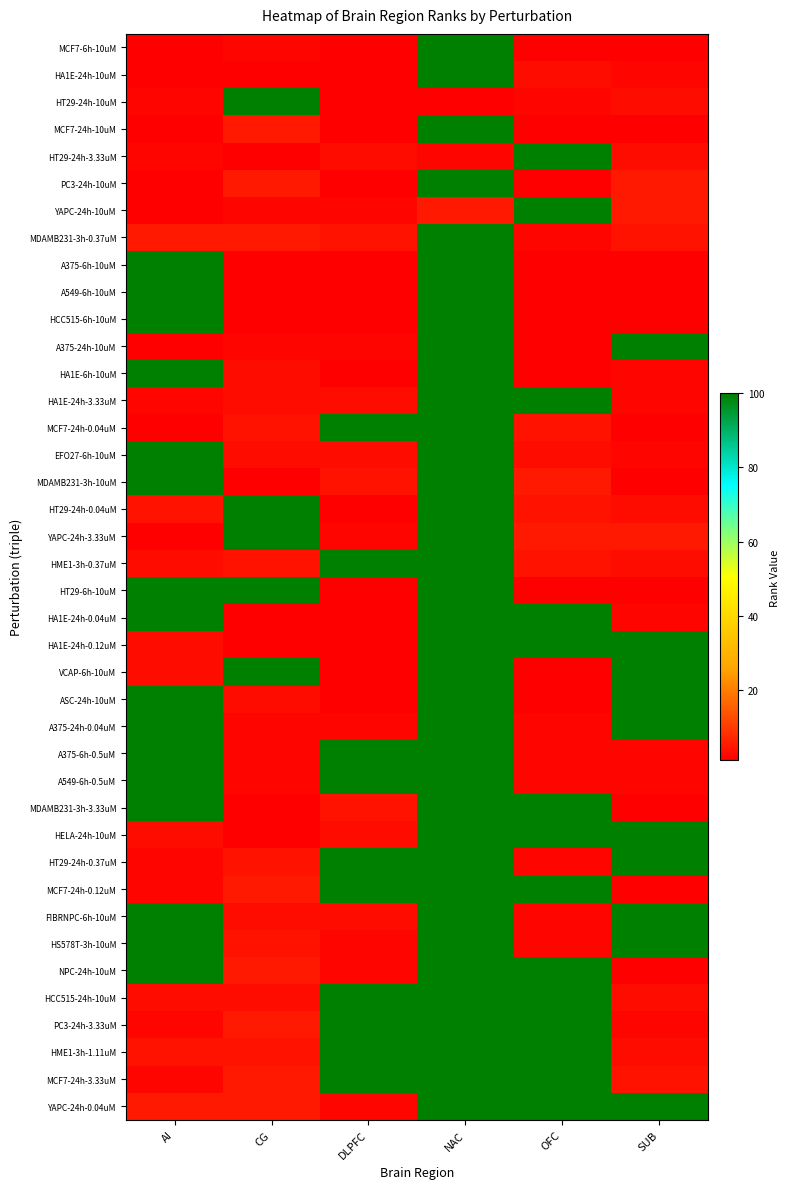

Reading left to right, transcribe all the data shown in this chart.

MCF7-6h-10uM: AI=1	CG=2	DLPFC=1	NAC=100	OFC=1	SUB=1
HA1E-24h-10uM: AI=1	CG=1	DLPFC=1	NAC=100	OFC=3	SUB=2
HT29-24h-10uM: AI=2	CG=100	DLPFC=1	NAC=1	OFC=2	SUB=3
MCF7-24h-10uM: AI=1	CG=5	DLPFC=1	NAC=100	OFC=1	SUB=1
HT29-24h-3.33uM: AI=2	CG=1	DLPFC=3	NAC=2	OFC=100	SUB=3
PC3-24h-10uM: AI=1	CG=5	DLPFC=1	NAC=100	OFC=1	SUB=5
YAPC-24h-10uM: AI=1	CG=2	DLPFC=2	NAC=5	OFC=100	SUB=5
MDAMB231-3h-0.37uM: AI=5	CG=5	DLPFC=4	NAC=100	OFC=2	SUB=4
A375-6h-10uM: AI=100	CG=1	DLPFC=1	NAC=100	OFC=1	SUB=1
A549-6h-10uM: AI=100	CG=1	DLPFC=1	NAC=100	OFC=1	SUB=1
HCC515-6h-10uM: AI=100	CG=1	DLPFC=1	NAC=100	OFC=1	SUB=1
A375-24h-10uM: AI=1	CG=2	DLPFC=2	NAC=100	OFC=1	SUB=100
HA1E-6h-10uM: AI=100	CG=3	DLPFC=1	NAC=100	OFC=1	SUB=2
HA1E-24h-3.33uM: AI=2	CG=3	DLPFC=3	NAC=100	OFC=100	SUB=2
MCF7-24h-0.04uM: AI=1	CG=4	DLPFC=100	NAC=100	OFC=4	SUB=1
EFO27-6h-10uM: AI=100	CG=3	DLPFC=3	NAC=100	OFC=3	SUB=2
MDAMB231-3h-10uM: AI=100	CG=1	DLPFC=4	NAC=100	OFC=5	SUB=1
HT29-24h-0.04uM: AI=4	CG=100	DLPFC=1	NAC=100	OFC=4	SUB=3
YAPC-24h-3.33uM: AI=1	CG=100	DLPFC=2	NAC=100	OFC=5	SUB=5
HME1-3h-0.37uM: AI=3	CG=4	DLPFC=100	NAC=100	OFC=4	SUB=3
HT29-6h-10uM: AI=100	CG=100	DLPFC=1	NAC=100	OFC=1	SUB=1
HA1E-24h-0.04uM: AI=100	CG=1	DLPFC=1	NAC=100	OFC=100	SUB=2
HA1E-24h-0.12uM: AI=3	CG=1	DLPFC=1	NAC=100	OFC=100	SUB=100
VCAP-6h-10uM: AI=3	CG=100	DLPFC=1	NAC=100	OFC=1	SUB=100
ASC-24h-10uM: AI=100	CG=3	DLPFC=1	NAC=100	OFC=1	SUB=100
A375-24h-0.04uM: AI=100	CG=2	DLPFC=2	NAC=100	OFC=2	SUB=100
A375-6h-0.5uM: AI=100	CG=2	DLPFC=100	NAC=100	OFC=2	SUB=2
A549-6h-0.5uM: AI=100	CG=2	DLPFC=100	NAC=100	OFC=2	SUB=2
MDAMB231-3h-3.33uM: AI=100	CG=1	DLPFC=4	NAC=100	OFC=100	SUB=1
HELA-24h-10uM: AI=3	CG=1	DLPFC=3	NAC=100	OFC=100	SUB=100
HT29-24h-0.37uM: AI=2	CG=4	DLPFC=100	NAC=100	OFC=2	SUB=100
MCF7-24h-0.12uM: AI=2	CG=5	DLPFC=100	NAC=100	OFC=100	SUB=1
FIBRNPC-6h-10uM: AI=100	CG=3	DLPFC=3	NAC=100	OFC=2	SUB=100
HS578T-3h-10uM: AI=100	CG=4	DLPFC=2	NAC=100	OFC=2	SUB=100
NPC-24h-10uM: AI=100	CG=5	DLPFC=2	NAC=100	OFC=100	SUB=1
HCC515-24h-10uM: AI=3	CG=3	DLPFC=100	NAC=100	OFC=100	SUB=3
PC3-24h-3.33uM: AI=2	CG=5	DLPFC=100	NAC=100	OFC=100	SUB=2
HME1-3h-1.11uM: AI=4	CG=4	DLPFC=100	NAC=100	OFC=100	SUB=3
MCF7-24h-3.33uM: AI=2	CG=5	DLPFC=100	NAC=100	OFC=100	SUB=4
YAPC-24h-0.04uM: AI=5	CG=5	DLPFC=2	NAC=100	OFC=100	SUB=100